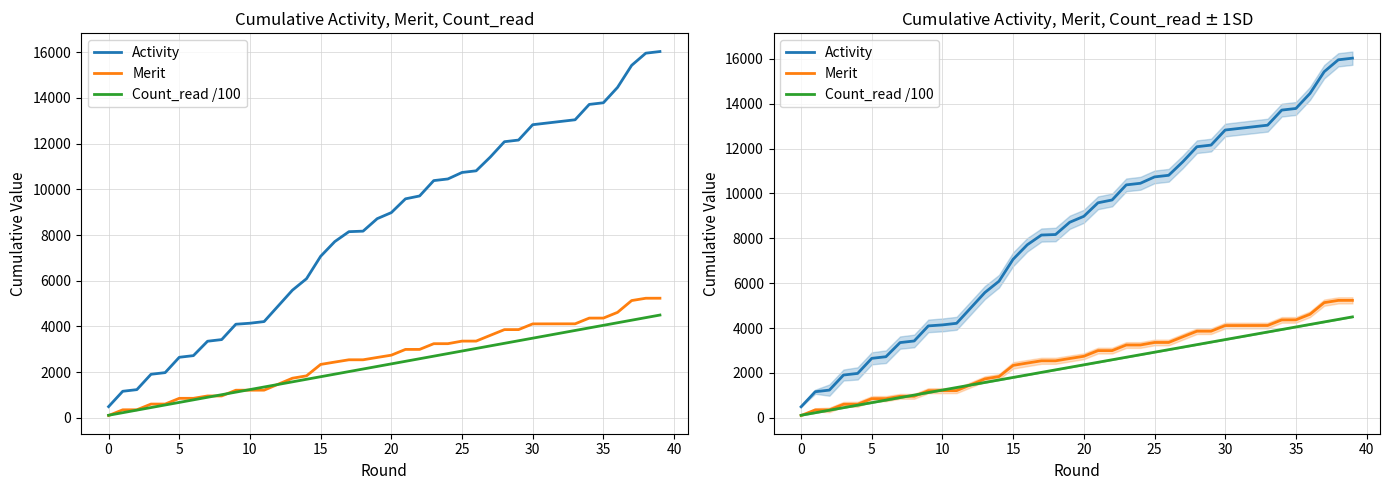

Rank the series by their maximum value, from lowest to highest.

Count_read /100, Merit, Activity